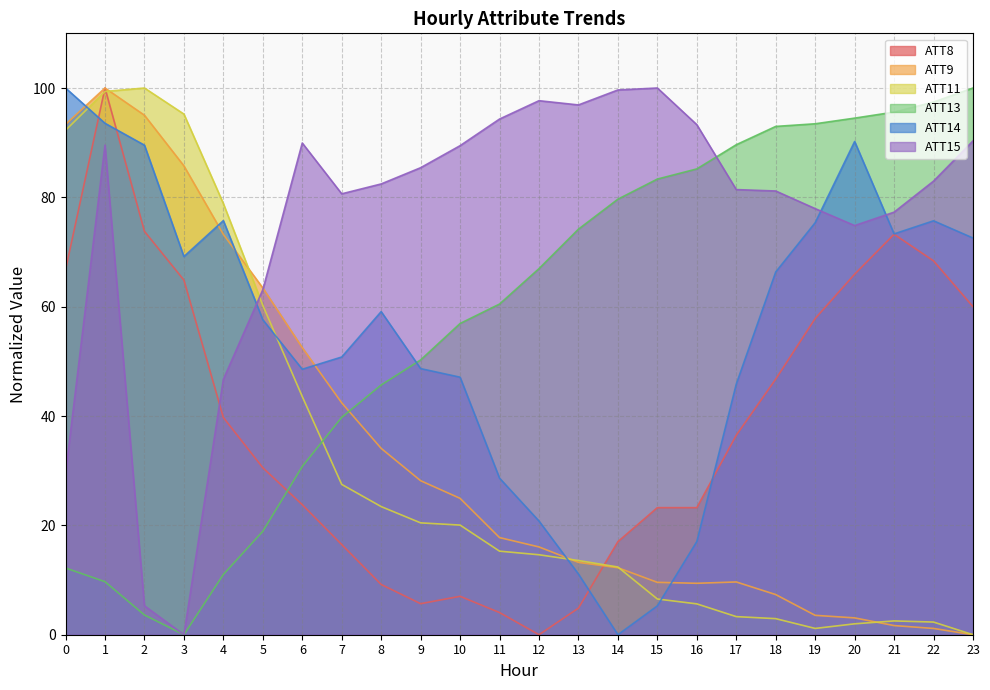

What is the difference between the second highest and minimum values in the ATT11 series?

99.4